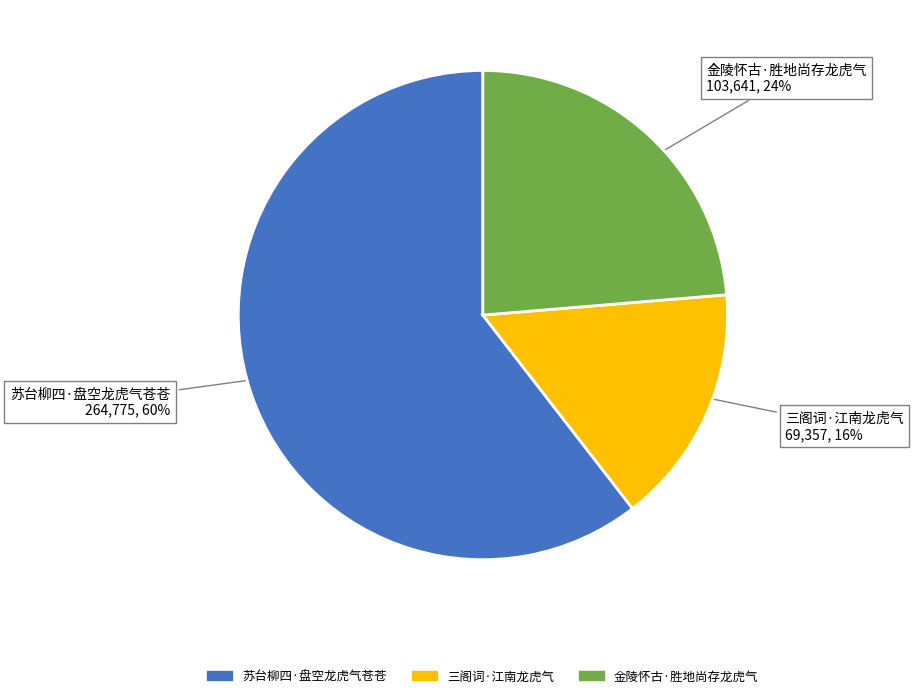

The 三阁词·江南龙虎气 slice represents 3% of the pie. True or false?

False